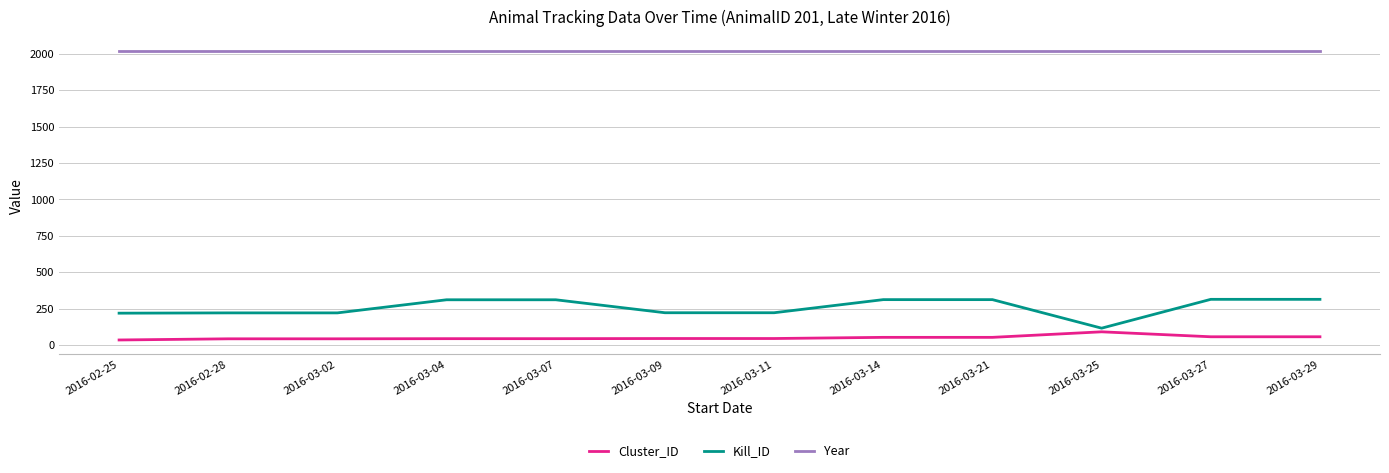

What is the difference between the maximum and minimum values in the Cluster_ID series?

56